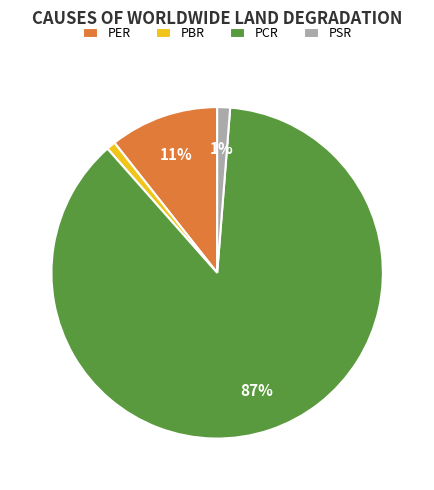

Is there a majority slice in this chart?

Yes